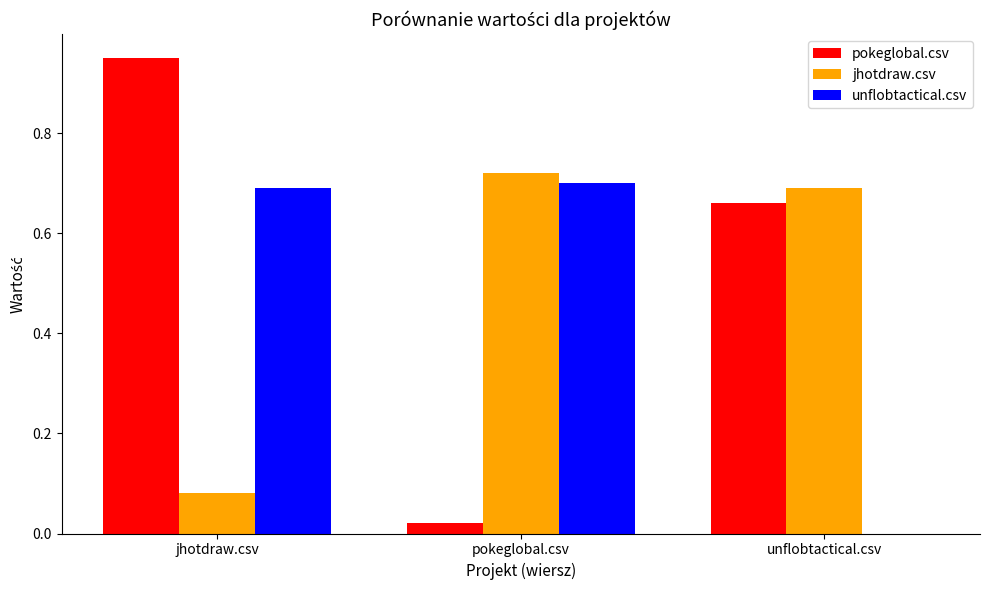

What is the total value across all series at jhotdraw.csv?

1.7